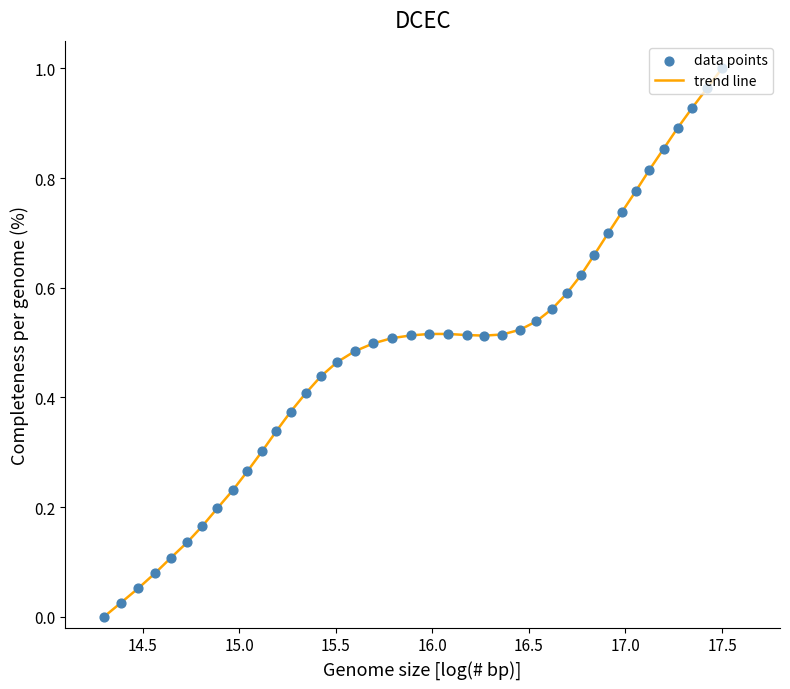

Is this an area chart (filled region under the line)?

No